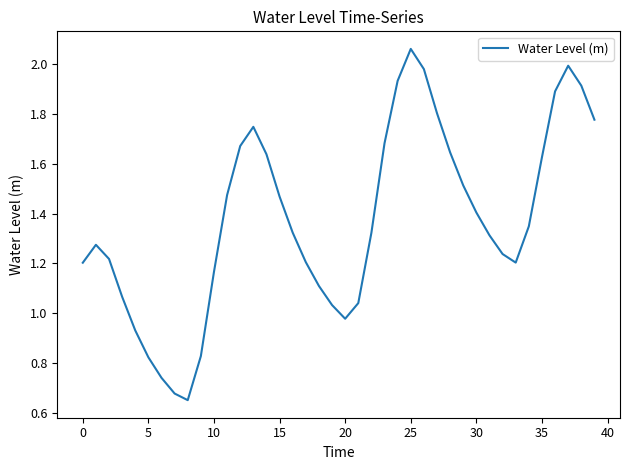

What is the difference between the maximum and minimum values?

1.4